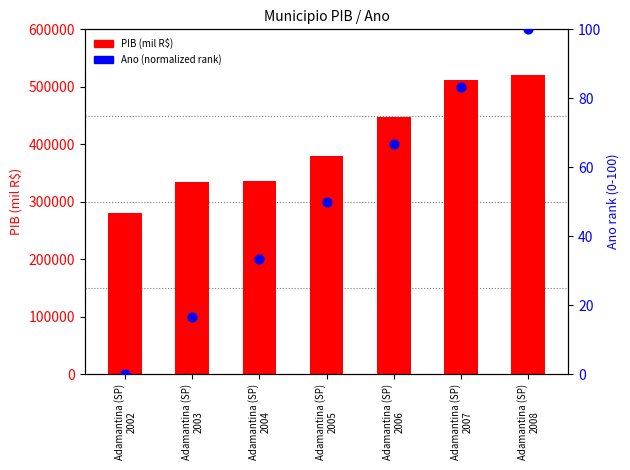

Which series has the widest spread of Y values?

PIB (mil R$)